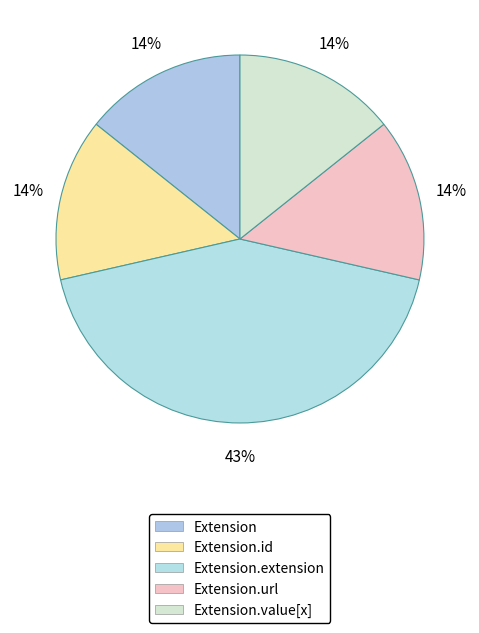

Which category has the biggest portion of the pie?

Extension.extension